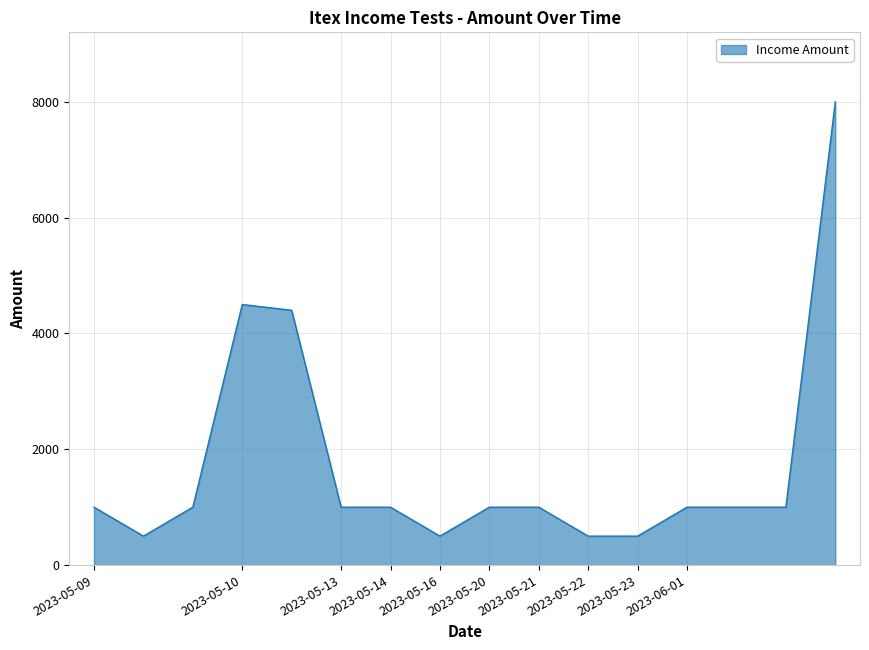

Reading left to right, extract all data points from this chart.

1000	500	1000	4500	4400	1000	1000	500	1000	1000	500	500	1000	1000	1000	8000